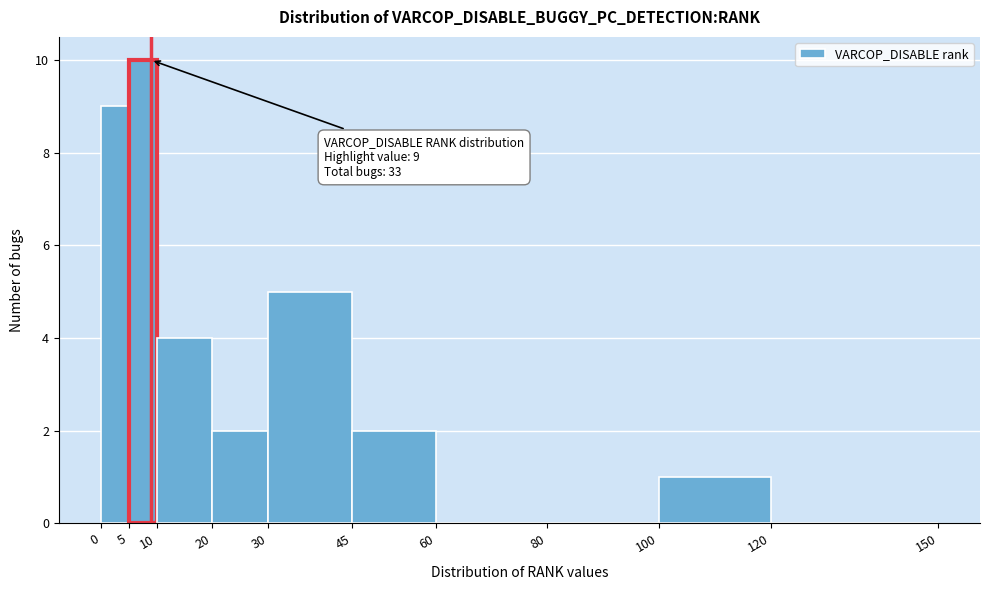

Over which range of the x-axis is the bar tallest?

5 to 10